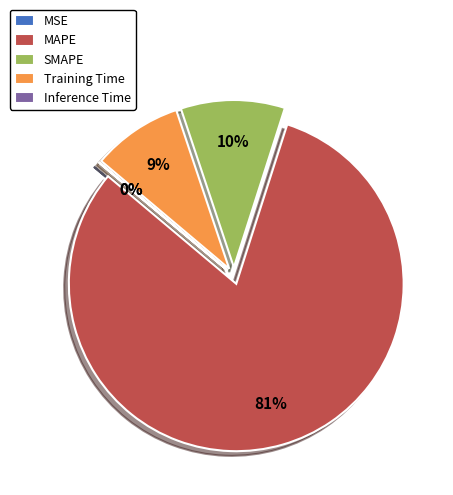

To the nearest percent, what is the difference between the MAPE and Training Time slice percentages?

72%